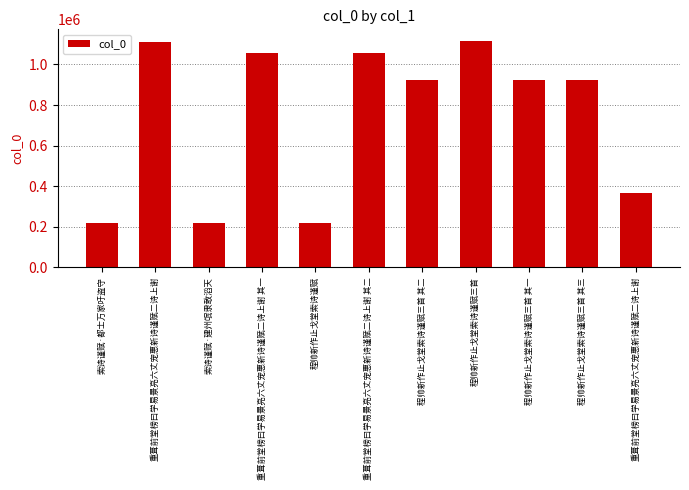

Where is the data nearest to the value 668604?

程帅新作止戈堂索诗谨赋三首 其三